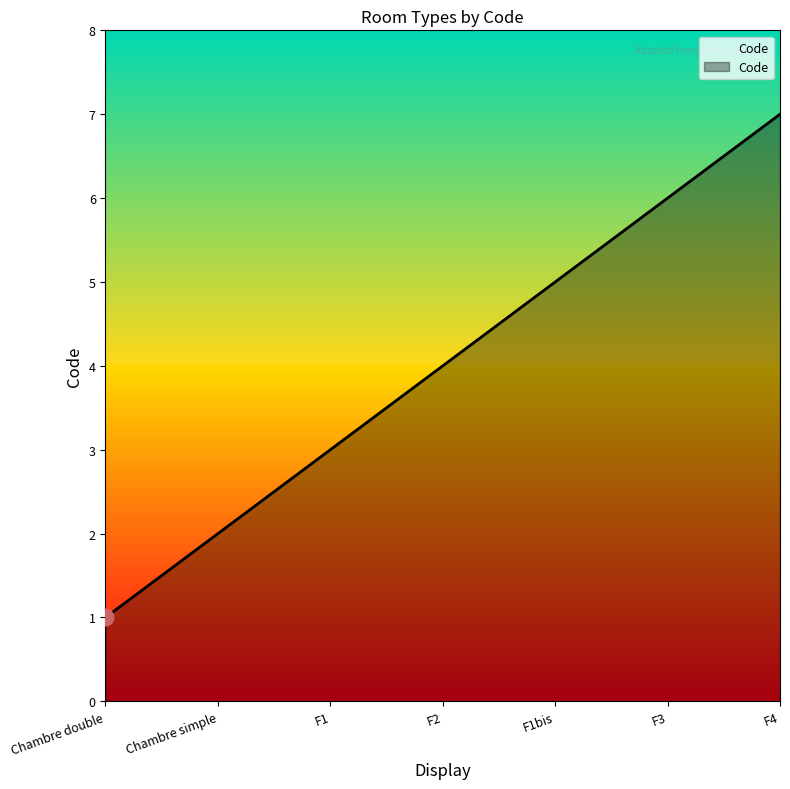

What position from the right is Chambre simple?

6